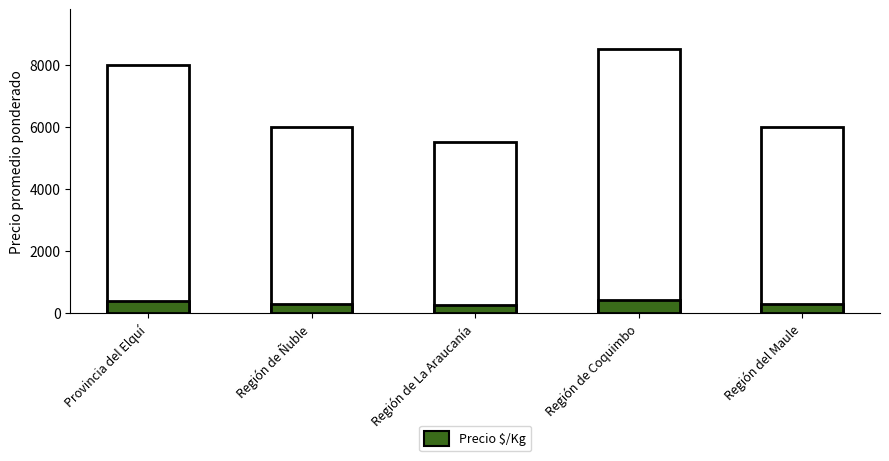

Is the value of Precio $/Kg at Región del Maule greater than the value of Precio promedio ponderado at Provincia del Elquí?

No